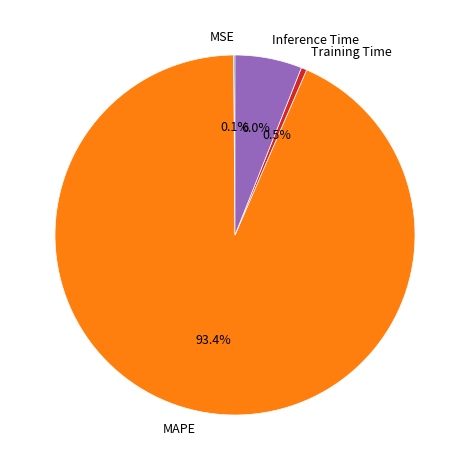

Which slice is the largest?

MAPE